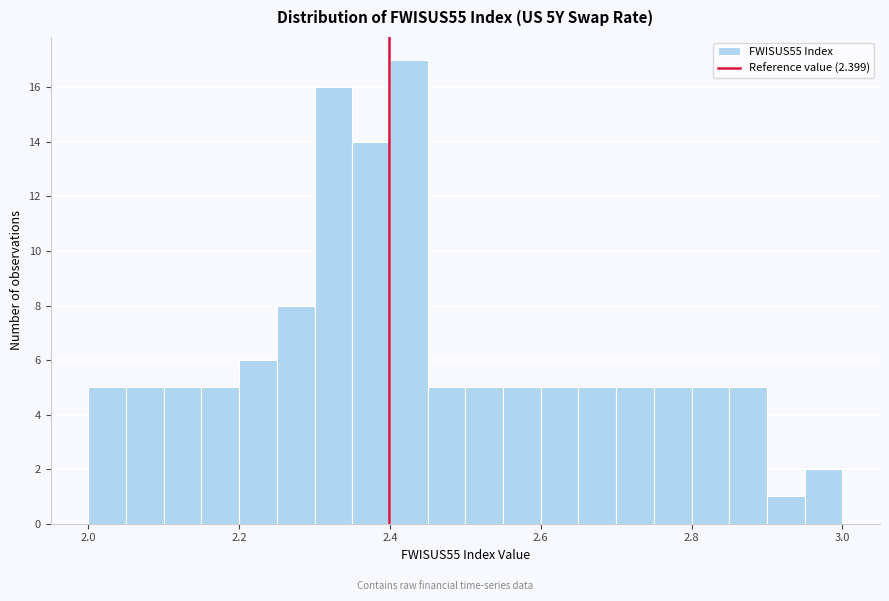

Around what value on the x-axis is the tallest bar? Give the approximate position of its centre, as read against the axis.

2.42